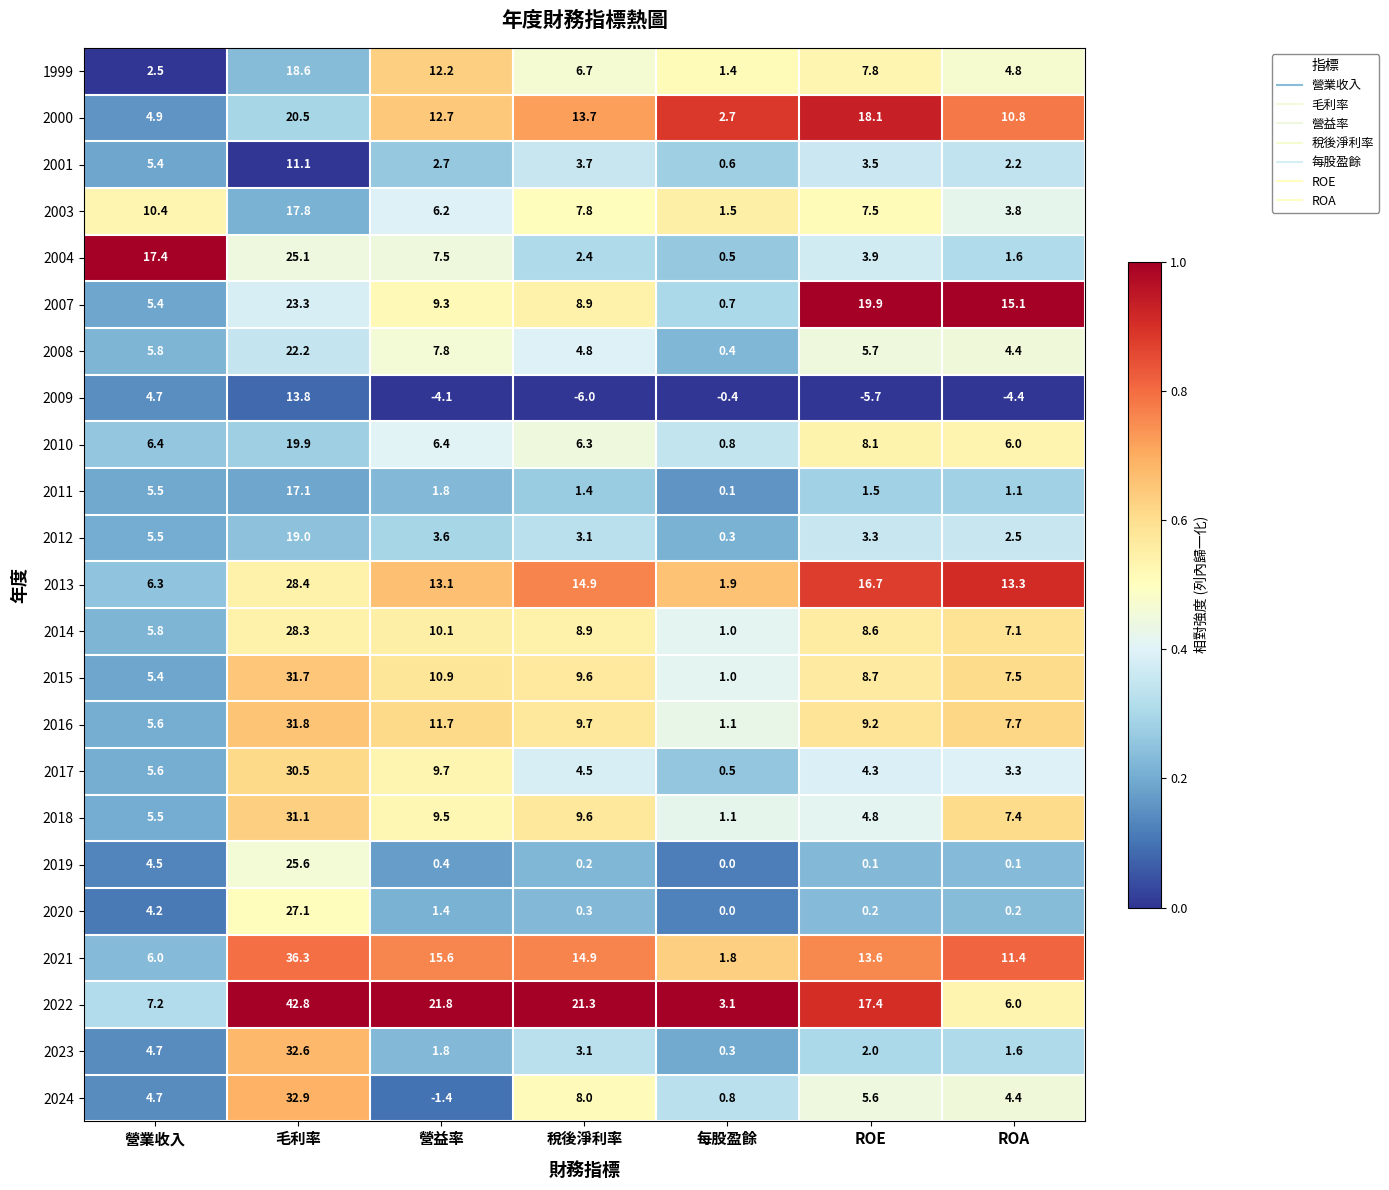

At how many categories does at least one series exceed 0?

7